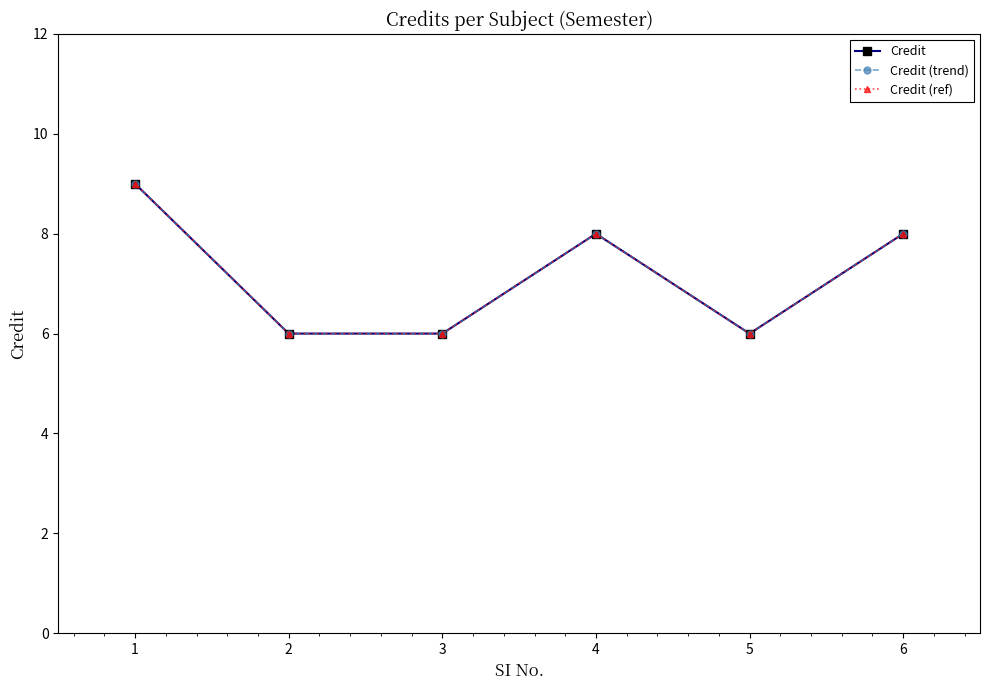

Reading left to right, extract all data points from this chart.

Credit: 9	6	6	8	6	8
Credit (trend): 9	6	6	8	6	8
Credit (ref): 9	6	6	8	6	8